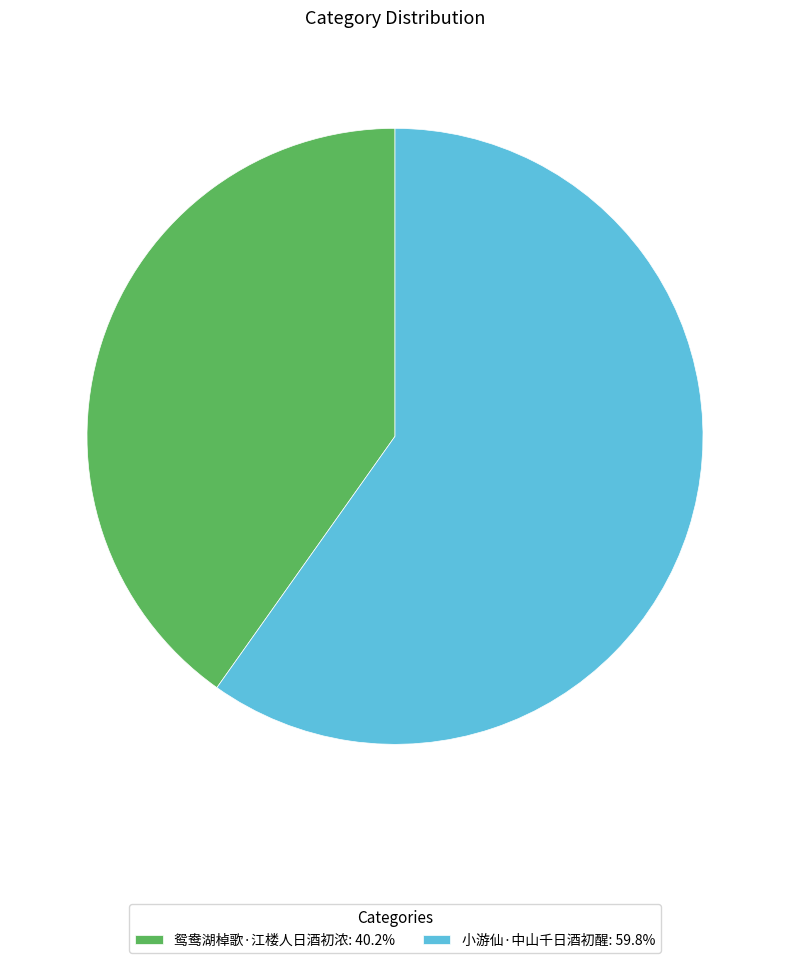

Count the number of slices in the pie.

2